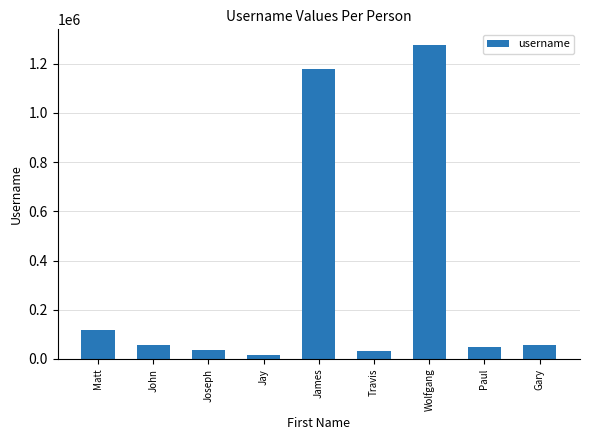

Are the bars horizontal?

No